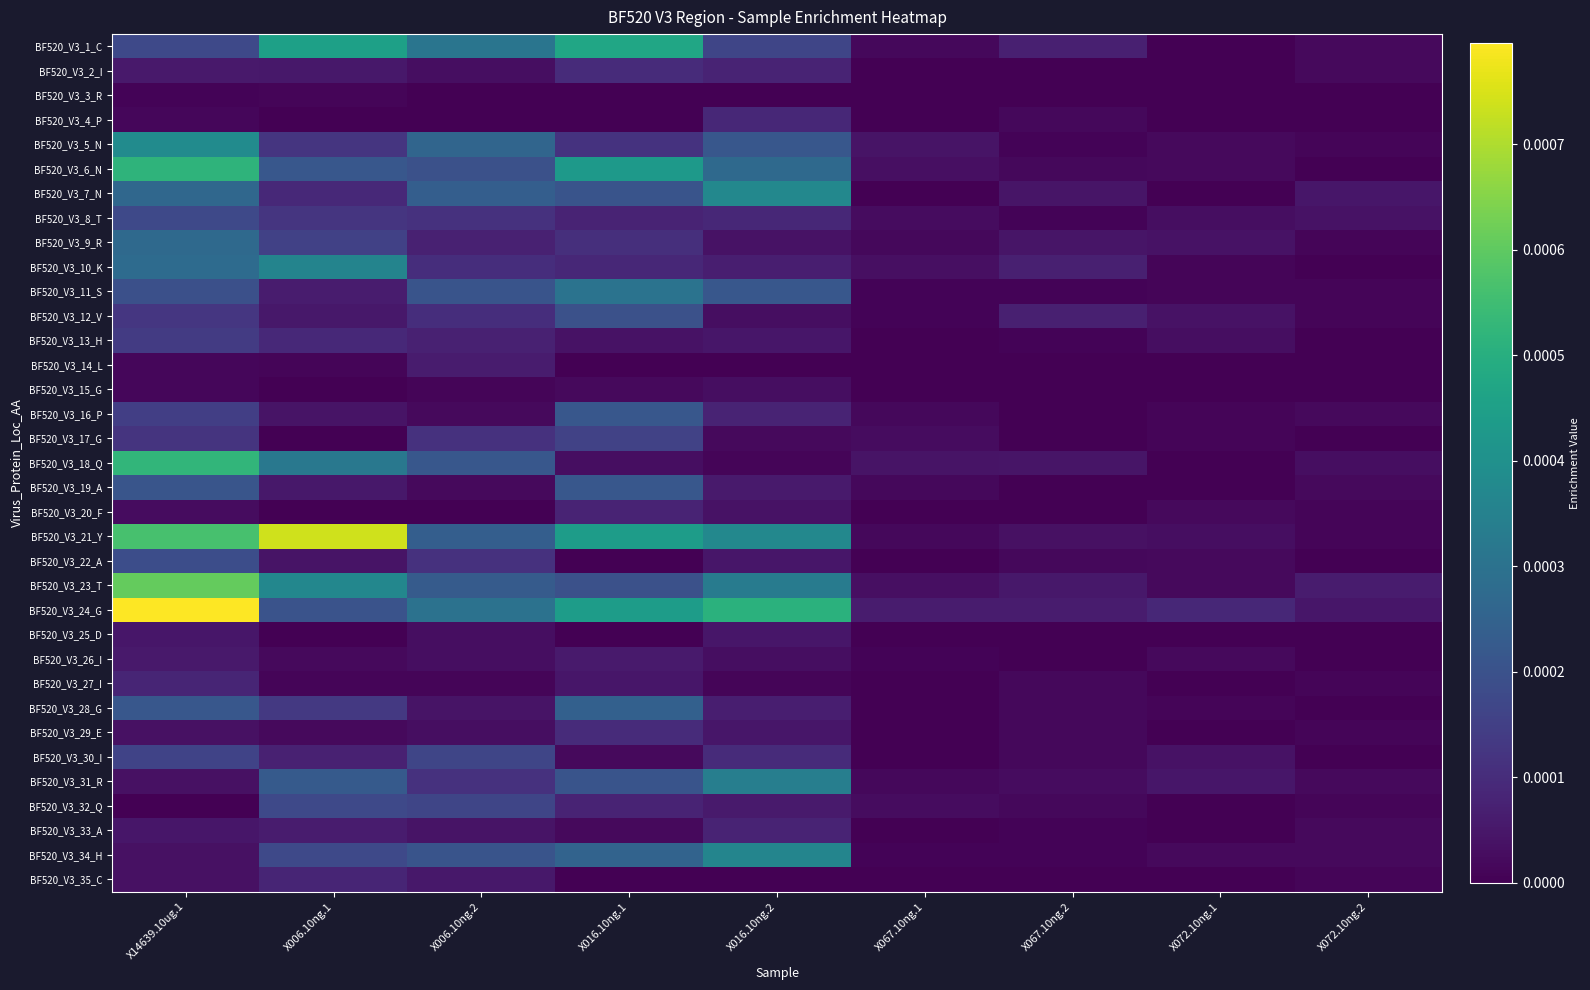

Which series has the largest total across all categories?

BF520_V3_24_G